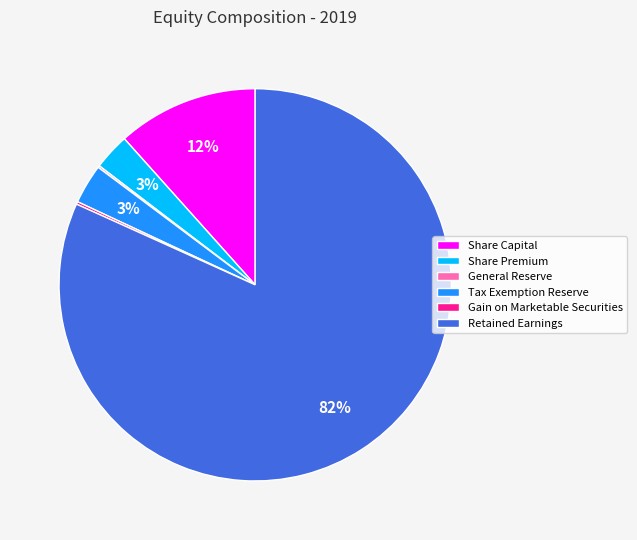

Is Share Premium the majority of the pie?

No